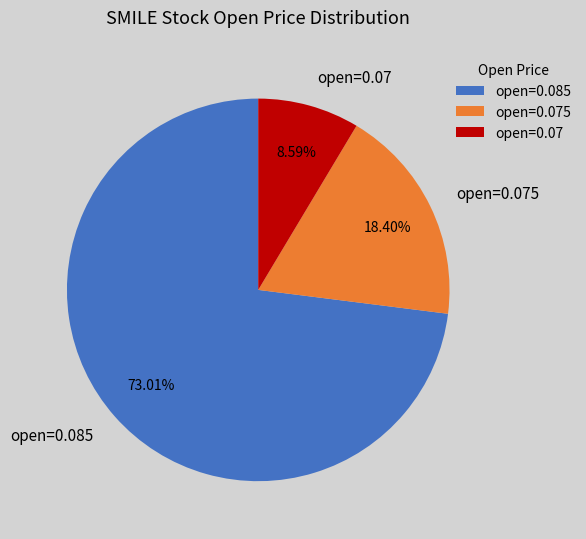

Approximately how many times larger is the value at open=0.07 compared to open=0.075?

0.5